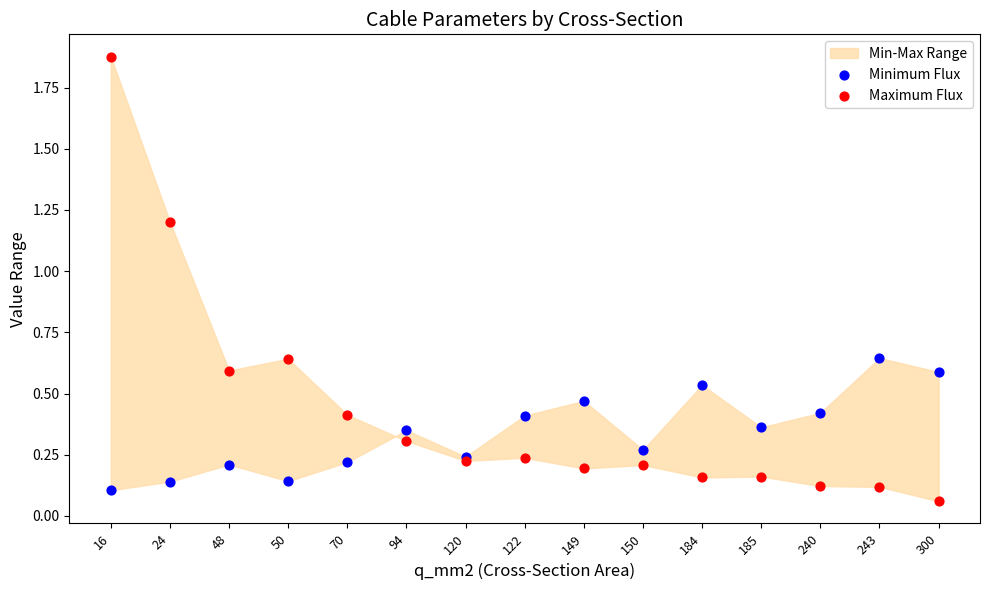

Which series reaches the maximum Y coordinate?

Maximum Flux